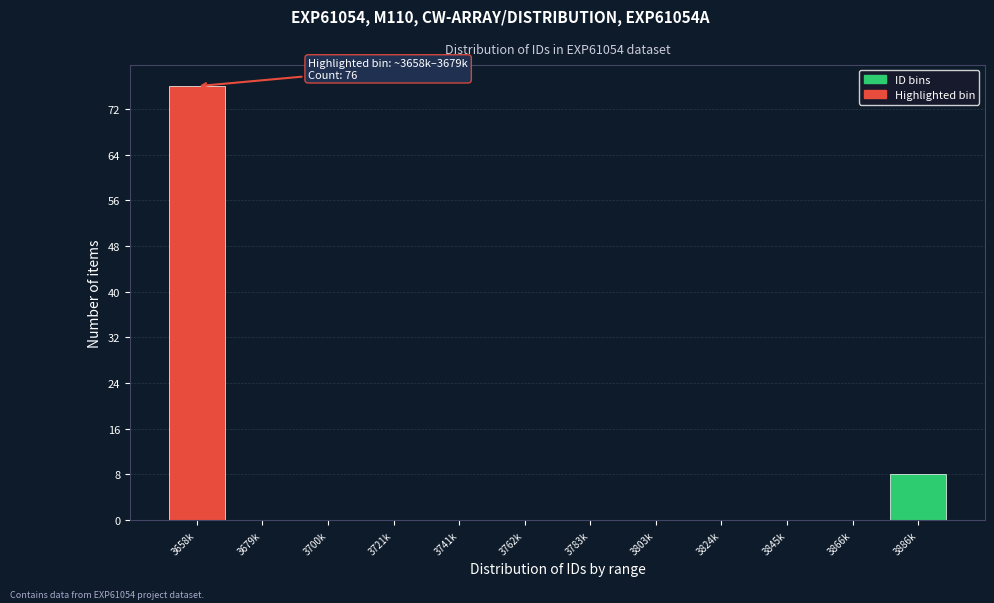

Reading right to left, what are all the values shown in this chart?

3886k=8	3866k=0	3845k=0	3824k=0	3803k=0	3783k=0	3762k=0	3741k=0	3721k=0	3700k=0	3679k=0	3658k=76